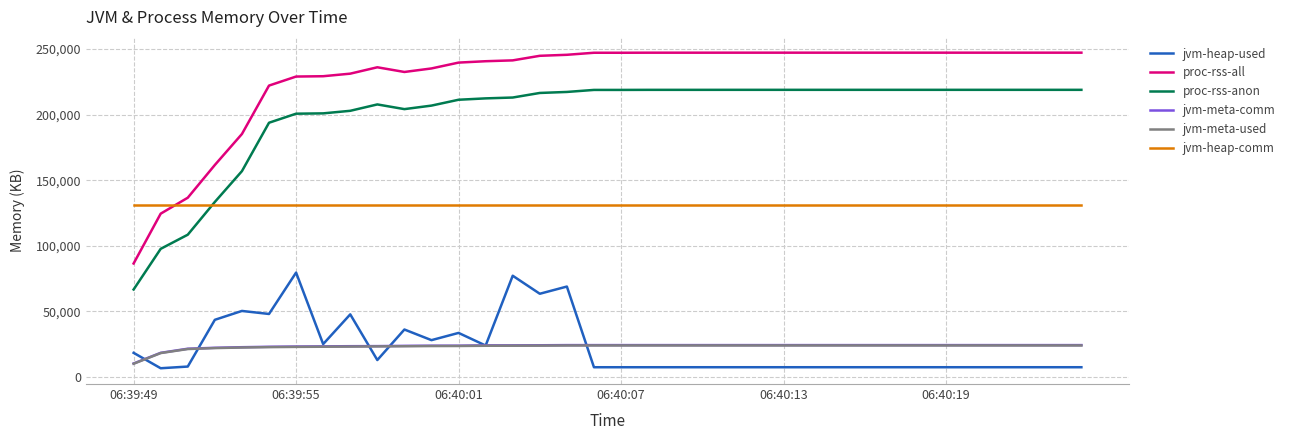

What is the maximum value shown in the chart?

247132